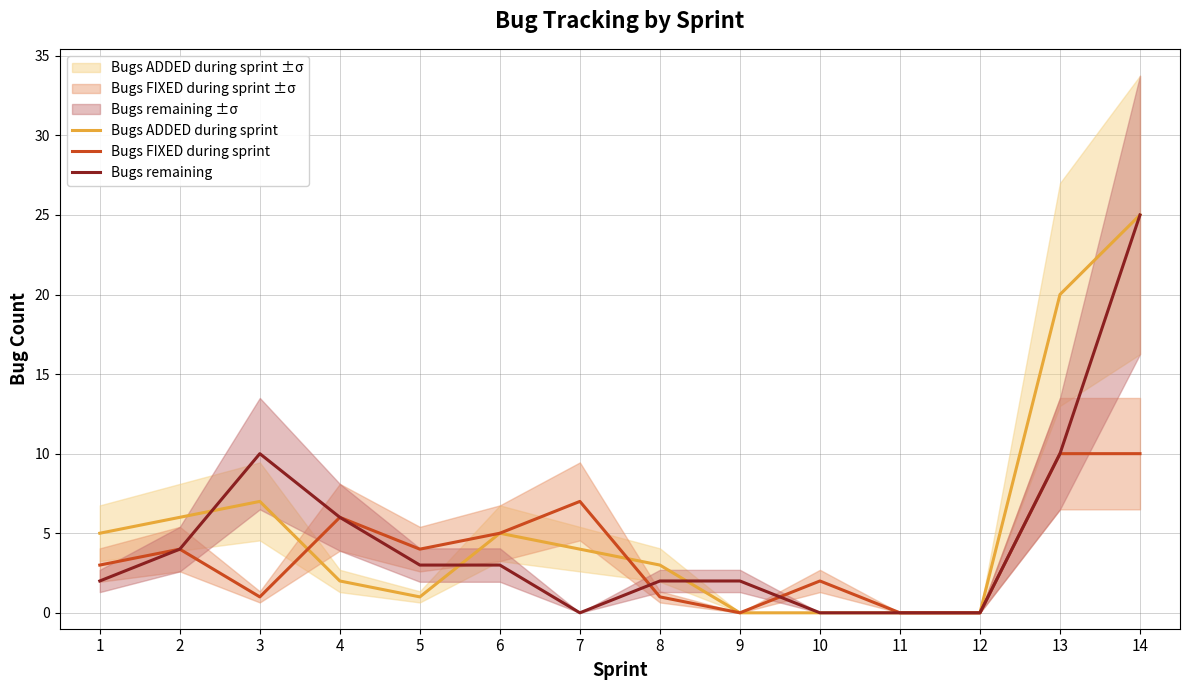

List the labels in order of Bugs remaining value, smallest first.

7, 10, 11, 12, 1, 8, 9, 5, 6, 2, 4, 3, 13, 14